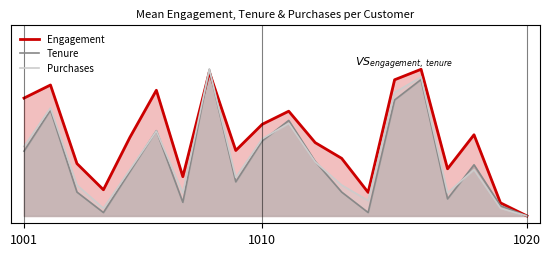

How many intersections are there between Tenure and Engagement?

2